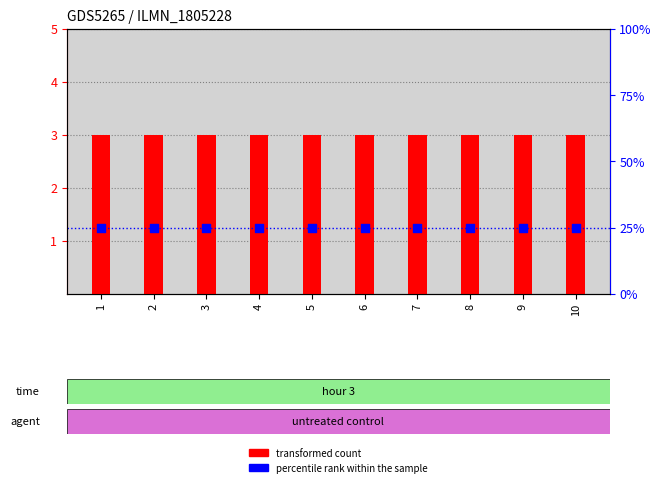

What is the total value across all series at 9?

4